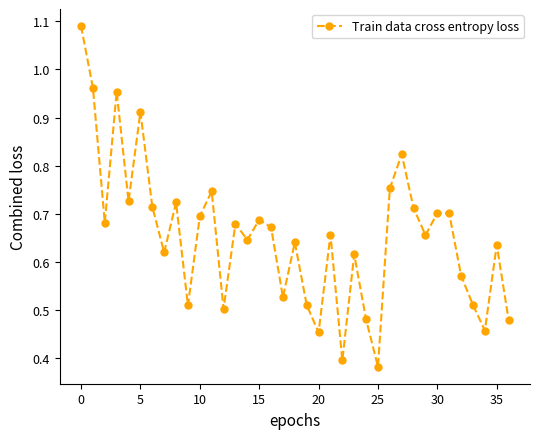

How many points are lower than both their immediate neighbors (excluding endpoints)?

12